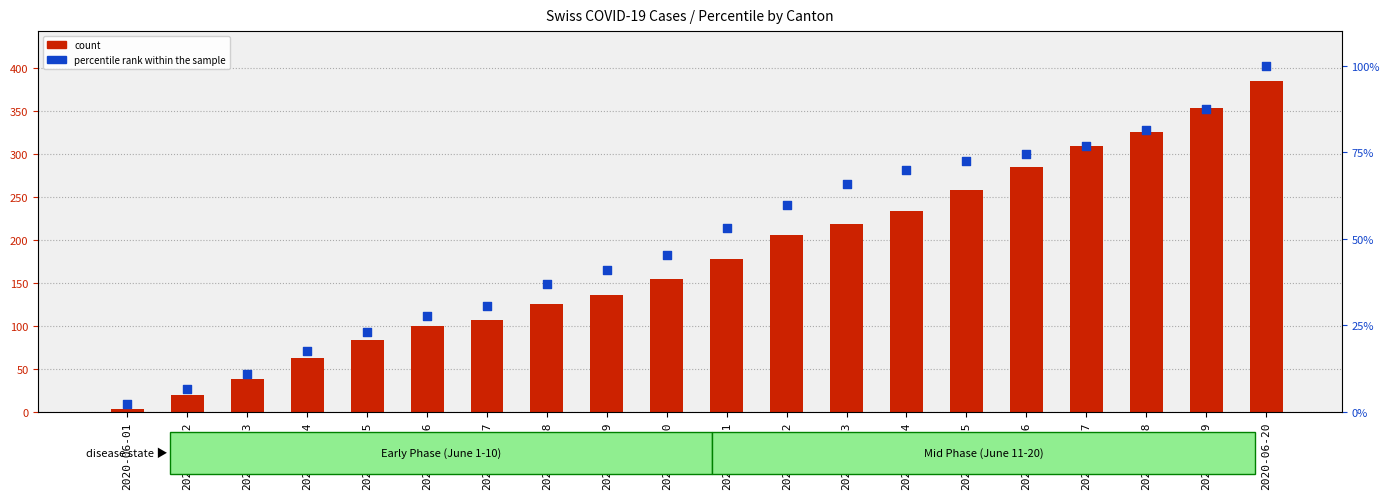

Which series reaches the minimum Y coordinate?

percentile rank within the sample